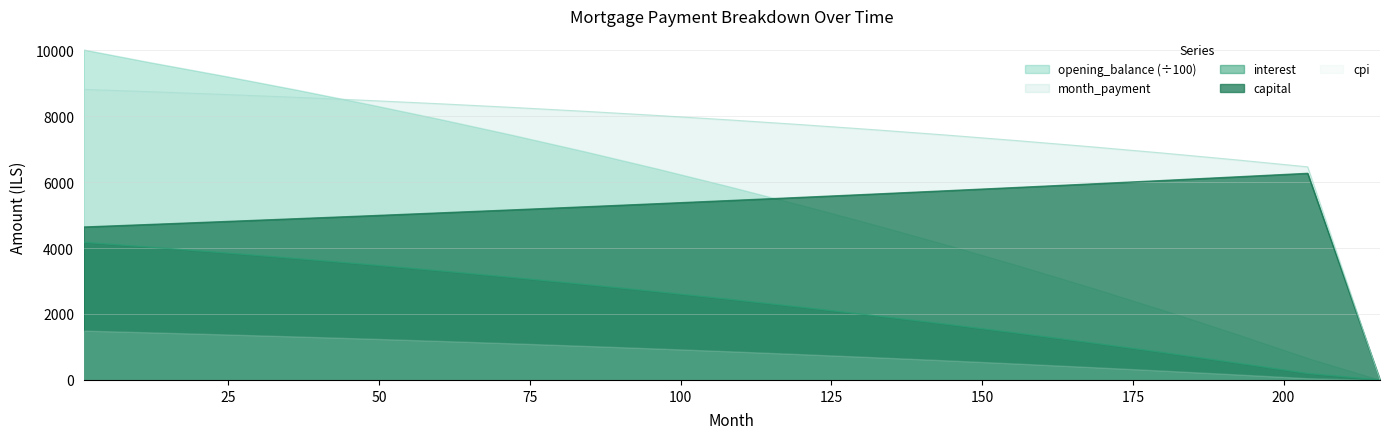

True or false: opening_balance and month_payment cross at least once.

False